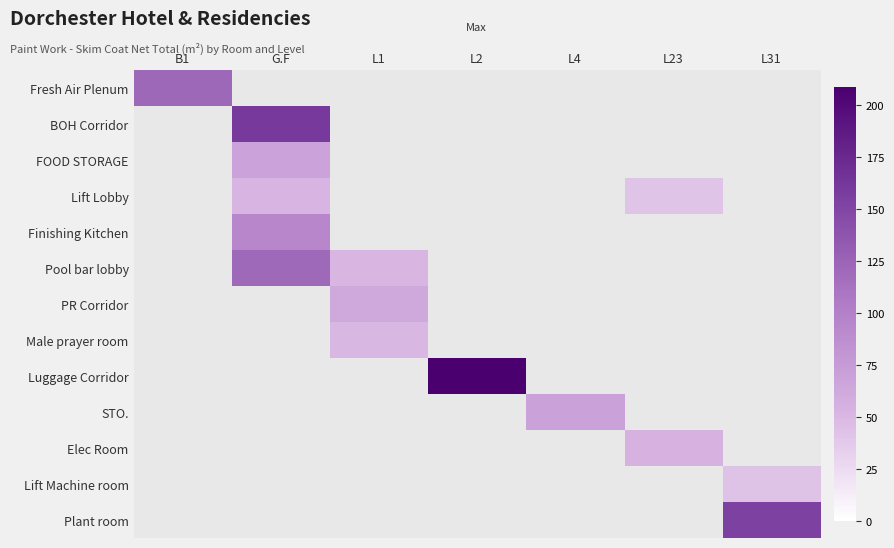

Which has a higher value, L31 or L2?

L2